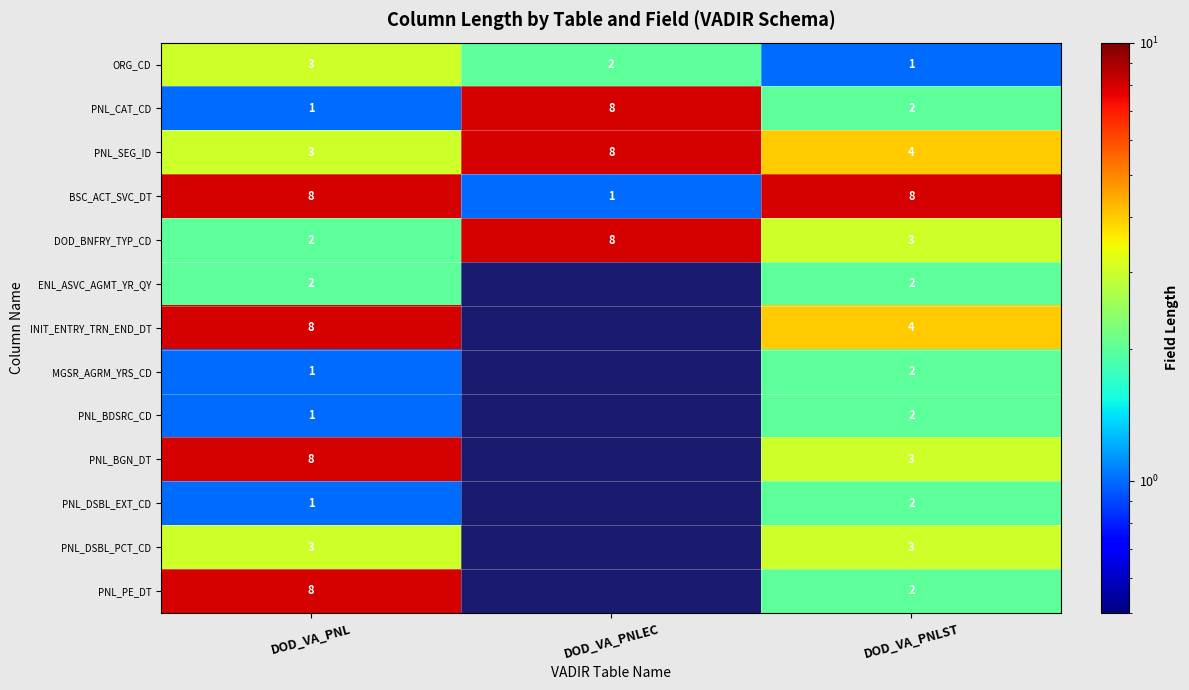

At which category does the chart reach its peak across all series?

DOD_VA_PNLEC